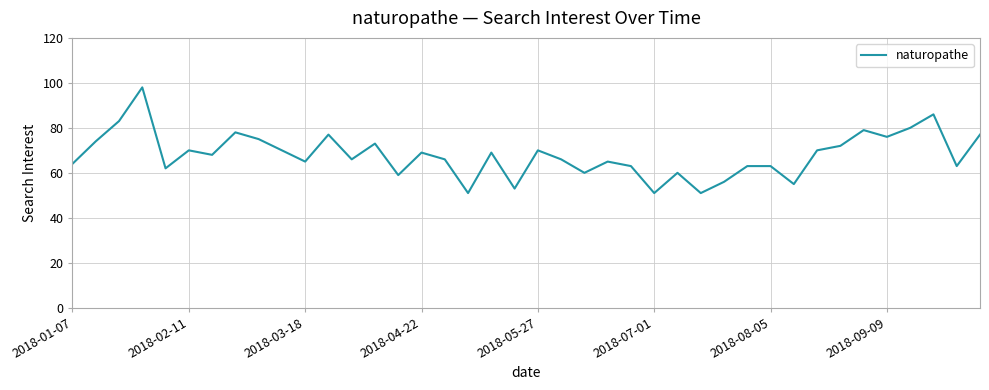

What is the greatest value displayed?

98